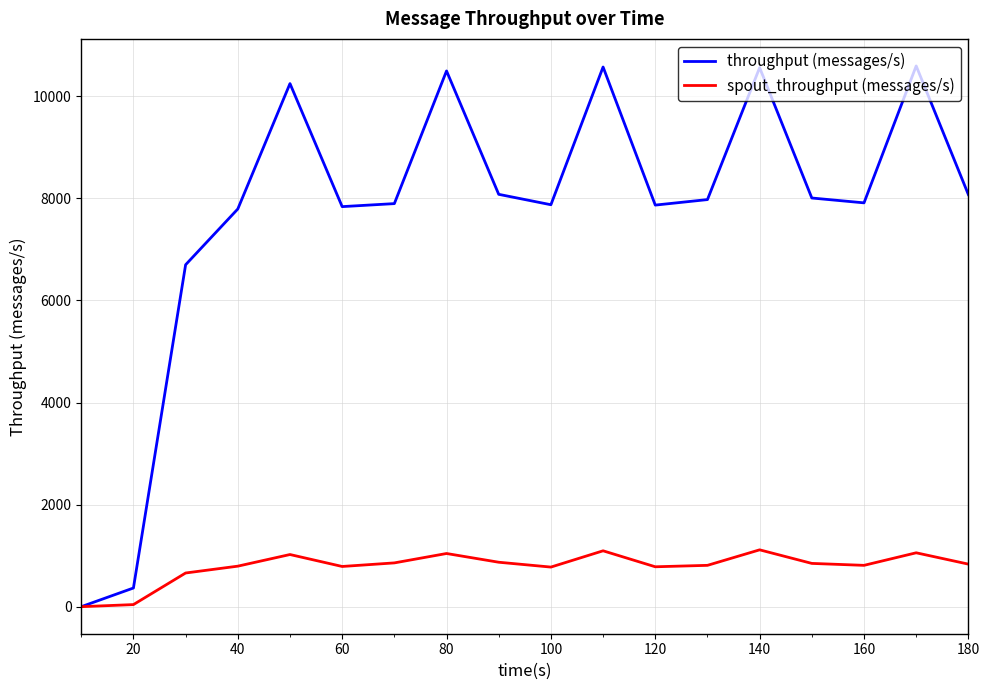

What is the sum of all throughput (messages/s) values?

138875